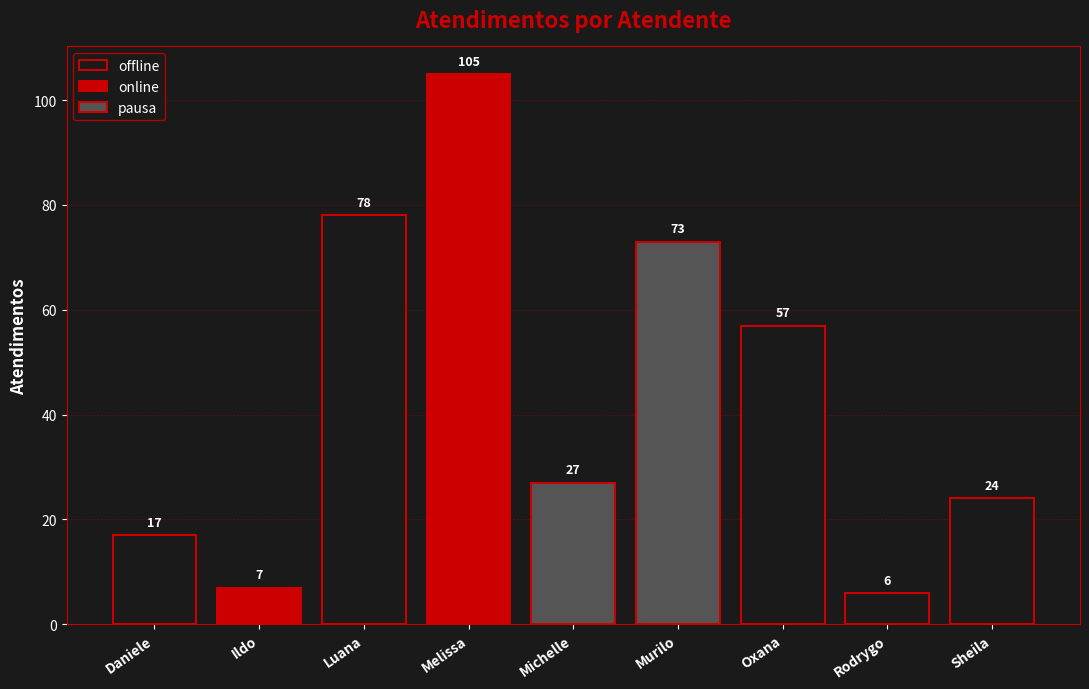

List the labels in order of value, smallest first.

Rodrygo, Ildo, Daniele, Sheila, Michelle, Oxana, Murilo, Luana, Melissa